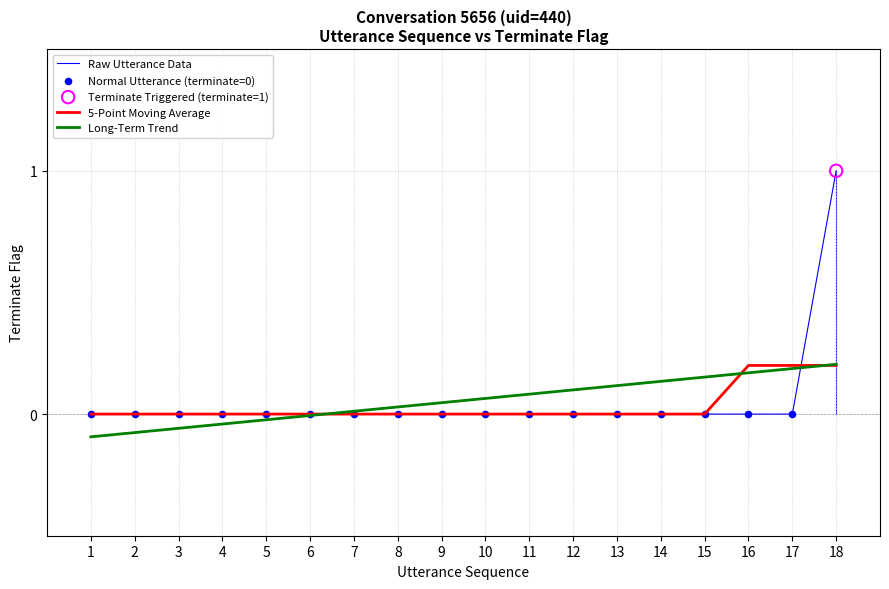

At which category is the sum across all series the highest?

18